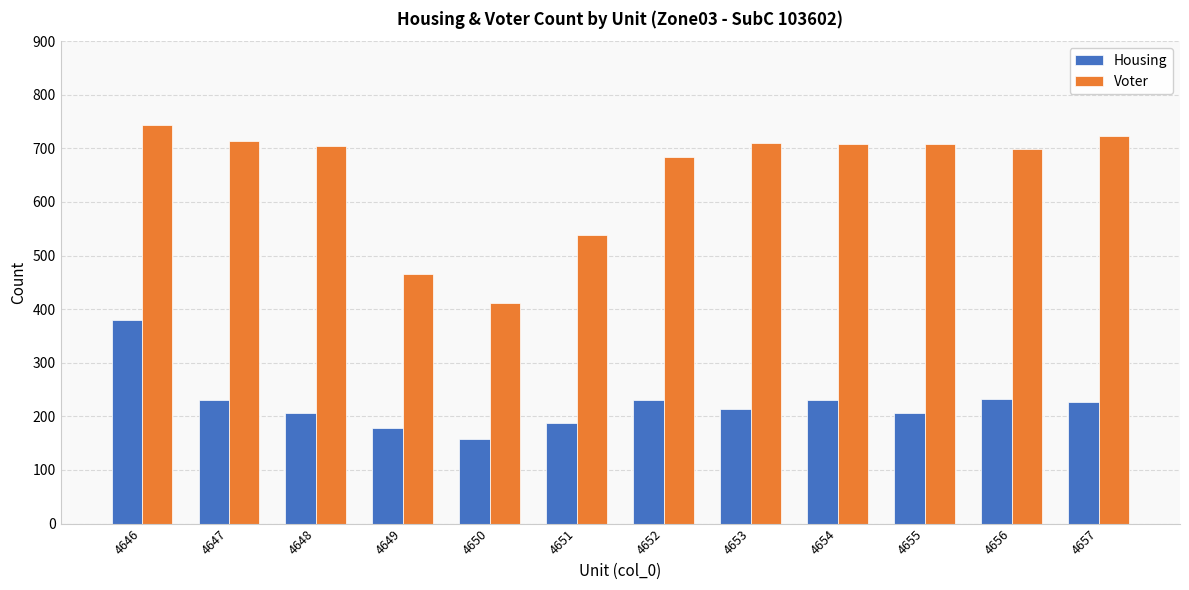

The value of Voter at 4654 is 370. True or false?

False